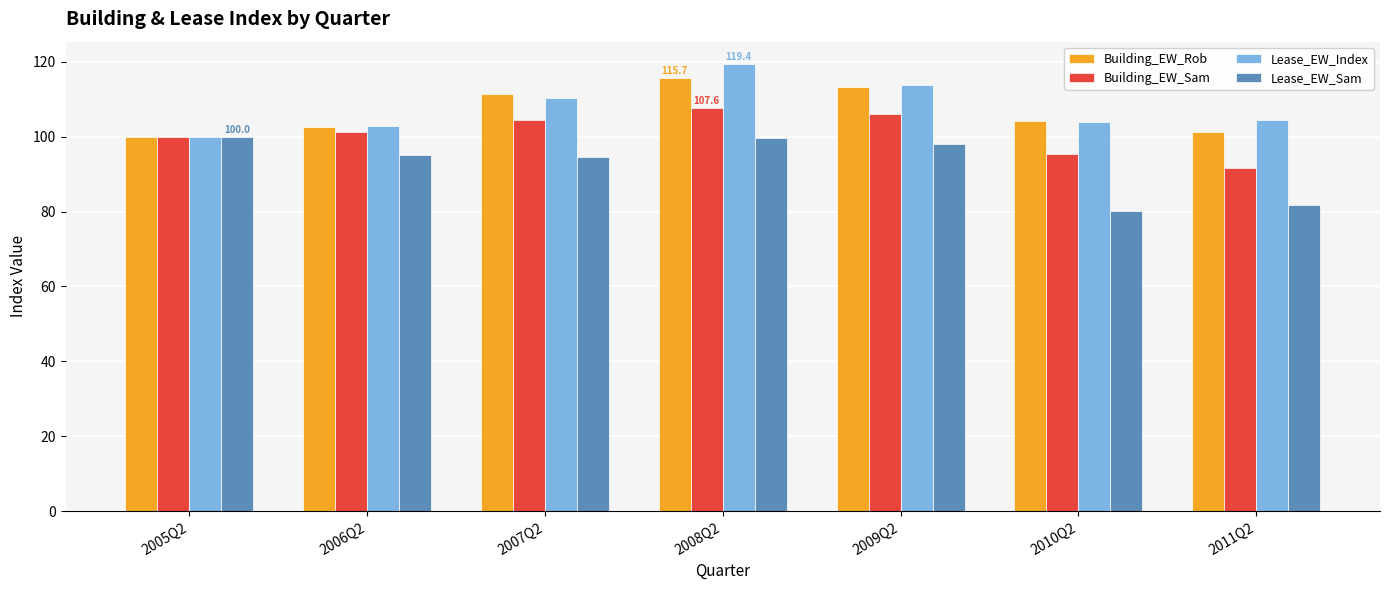

What is the difference between the highest and lowest values at 2008Q2?

19.8